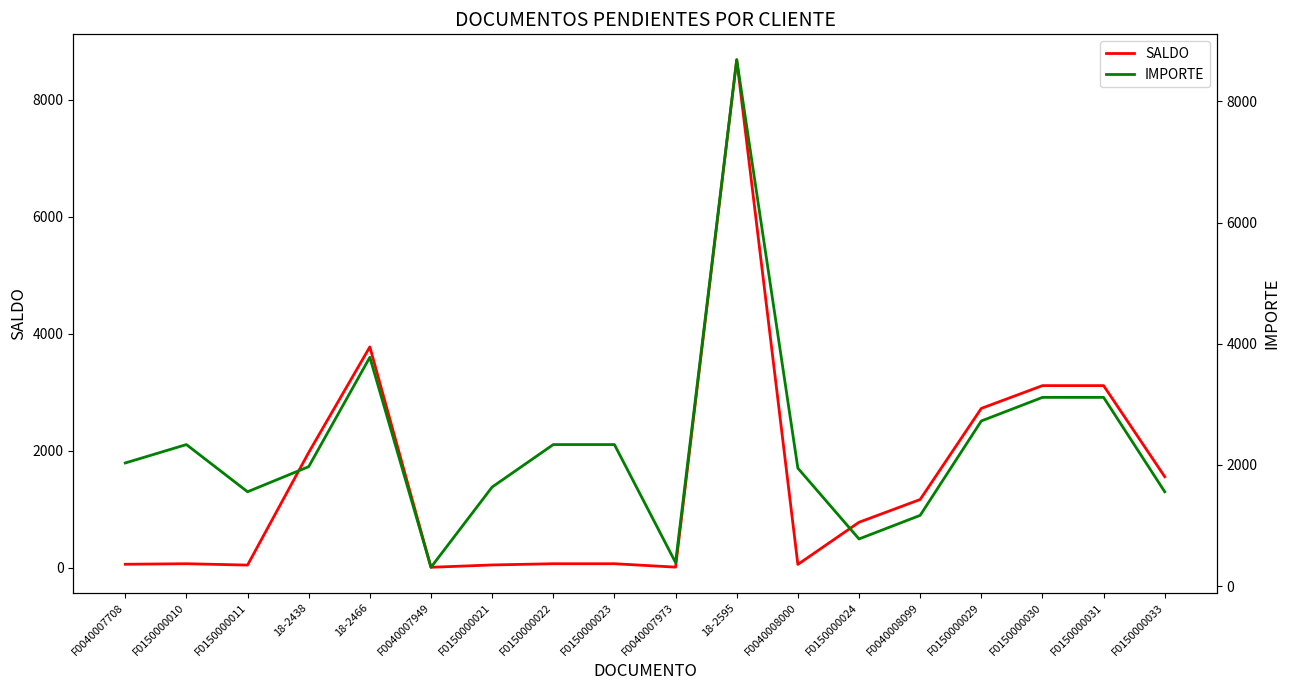

Reading left to right, what are all the values shown in this chart?

SALDO: 61.0	70.1	46.7	1971.7	3777.2	9.3	49.1	70.1	70.1	11.7	8687.5	58.4	778.8	1168.2	2725.8	3115.2	3115.2	1557.6
IMPORTE: 2032.7	2336.4	1557.6	1971.7	3777.2	311.5	1635.5	2336.4	2336.4	389.4	8687.5	1947.0	778.8	1168.2	2725.8	3115.2	3115.2	1557.6